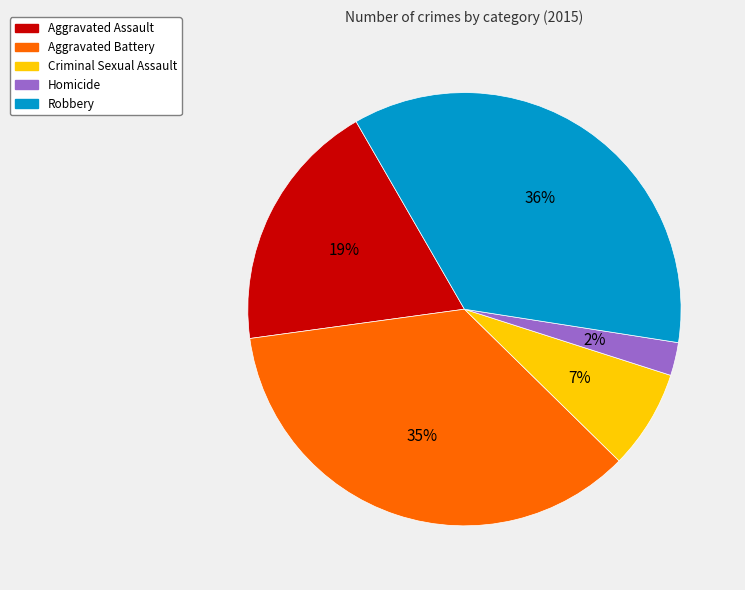

What is the smallest slice in the pie chart?

Homicide